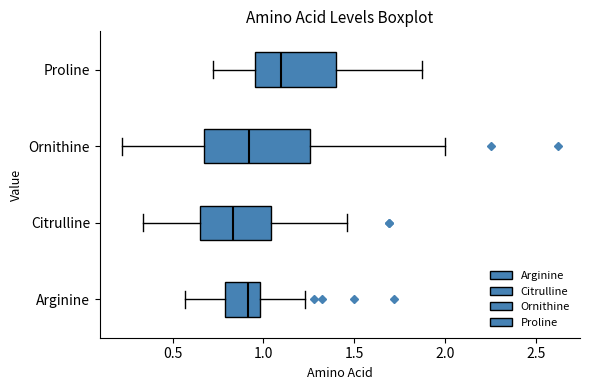

Reading bottom to top, transcribe this box plot: for each box, give where its median line is, the range the box spans, and where its two whiskers end, as read against the x-axis. The values are not printed on the chart, so give them approximately, as read against the axis.

Arginine: median 0.90, box 0.80 to 1.00, whiskers 0.55 to 1.25
Citrulline: median 0.85, box 0.65 to 1.05, whiskers 0.35 to 1.45
Ornithine: median 0.90, box 0.65 to 1.25, whiskers 0.20 to 2.00
Proline: median 1.10, box 0.95 to 1.40, whiskers 0.70 to 1.85